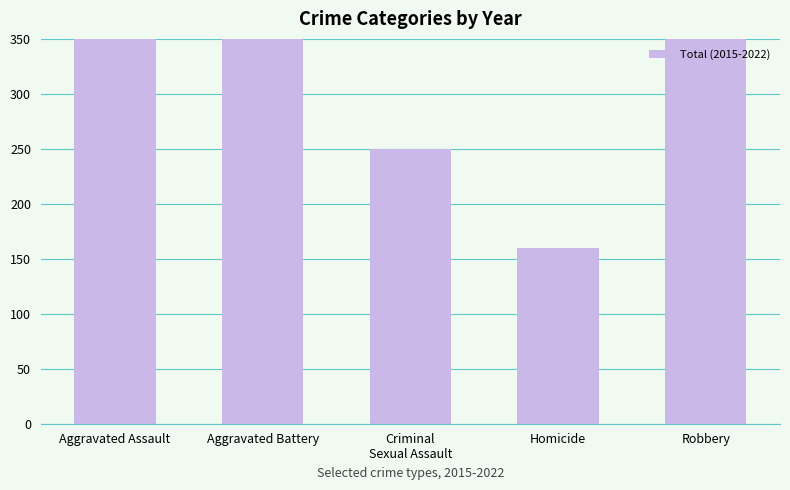

What is the smallest value displayed?

160